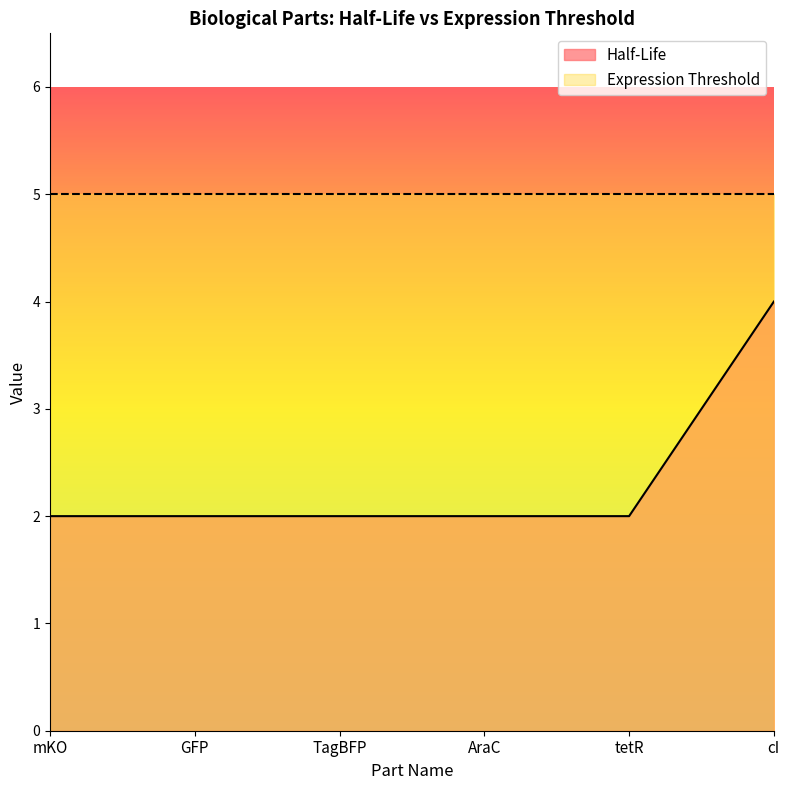

Which category has the highest value across all series?

cI